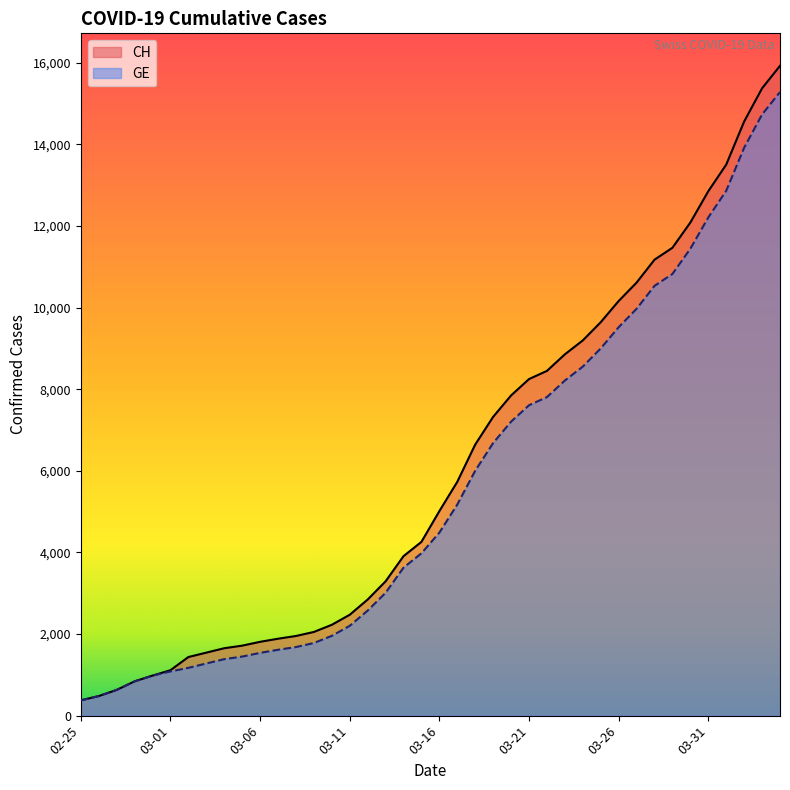

At which category is the sum across all series the highest?

2020-04-04